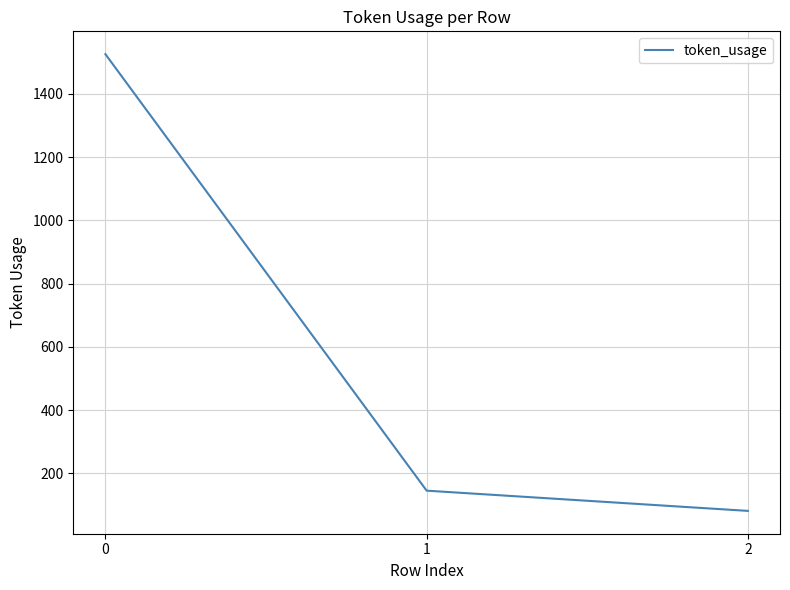

Is this an area chart (filled region under the line)?

No